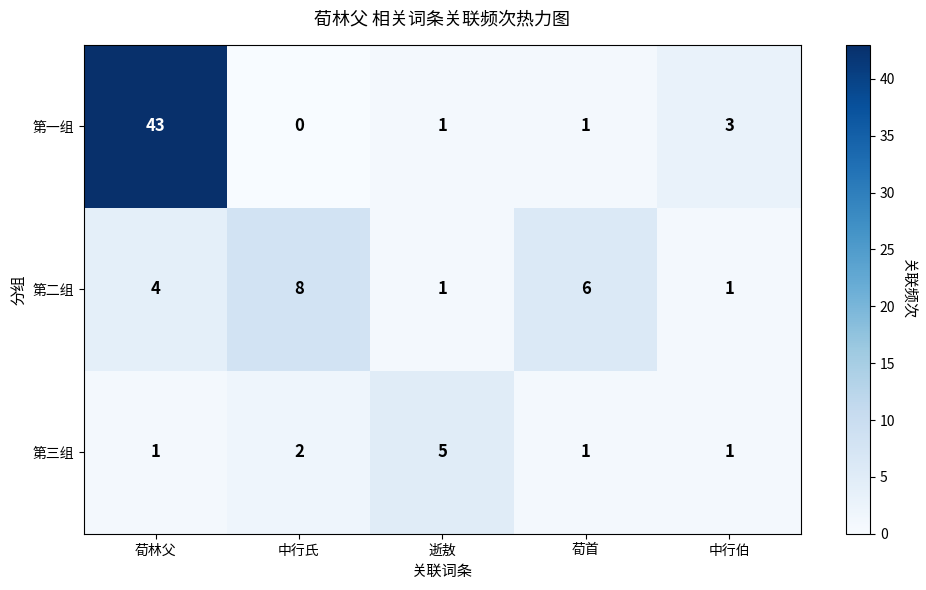

Reading right to left, list all the values displayed in this chart.

第一组: 中行伯=3	荀首=1	逝敖=1	中行氏=0	荀林父=43
第二组: 中行伯=1	荀首=6	逝敖=1	中行氏=8	荀林父=4
第三组: 中行伯=1	荀首=1	逝敖=5	中行氏=2	荀林父=1